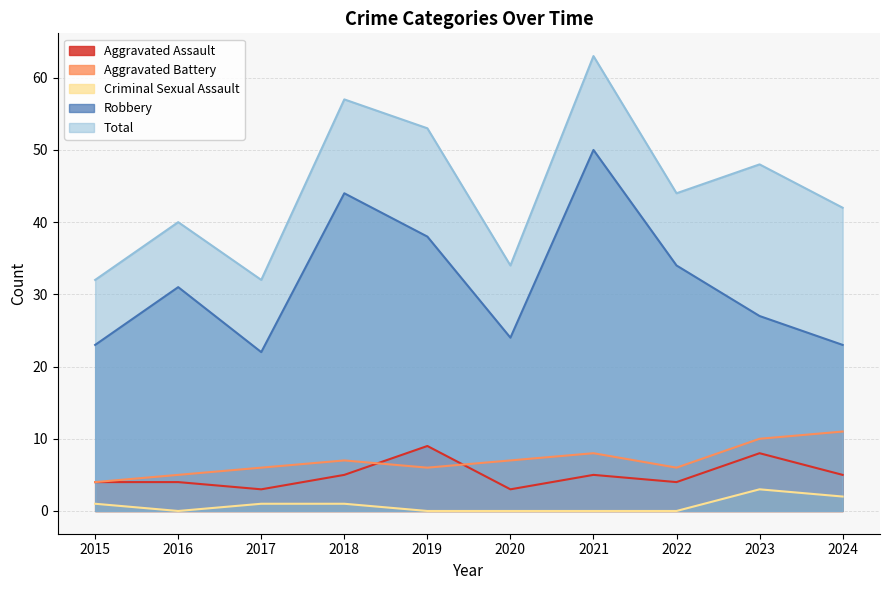

How many categories are shown in the chart?

10